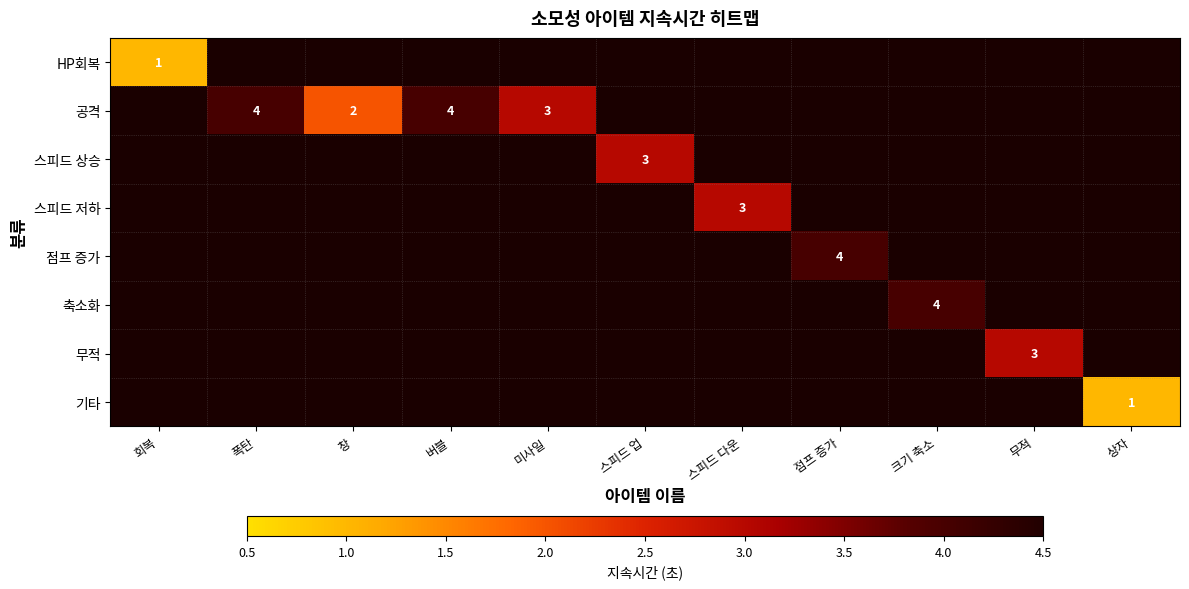

The value of 스피드 저하 at 스피드 다운 is 2. True or false?

False